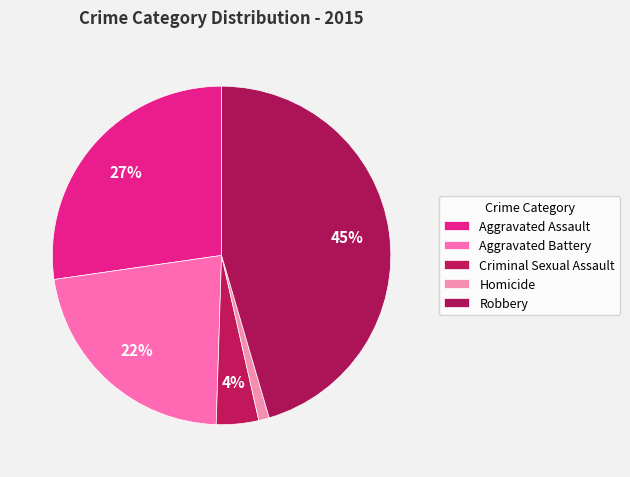

Which slice is the largest?

Robbery